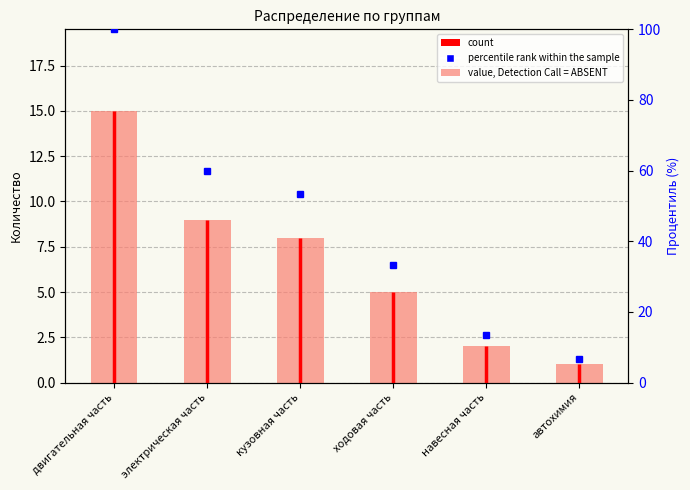

Which has a higher value, кузовная часть or электрическая часть?

электрическая часть